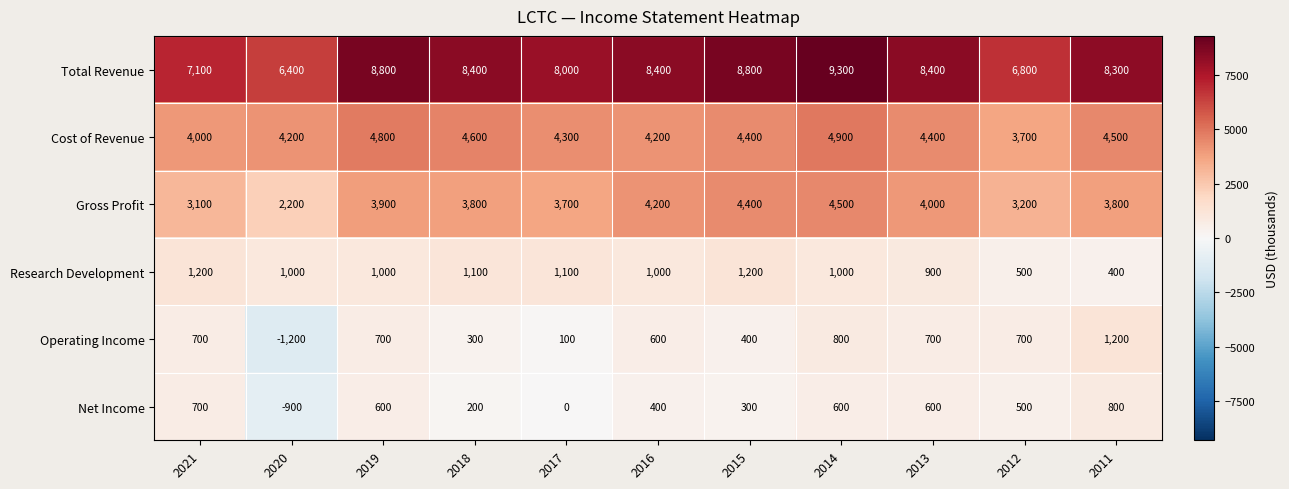

What is the difference between the highest and lowest values at 2012?

6300